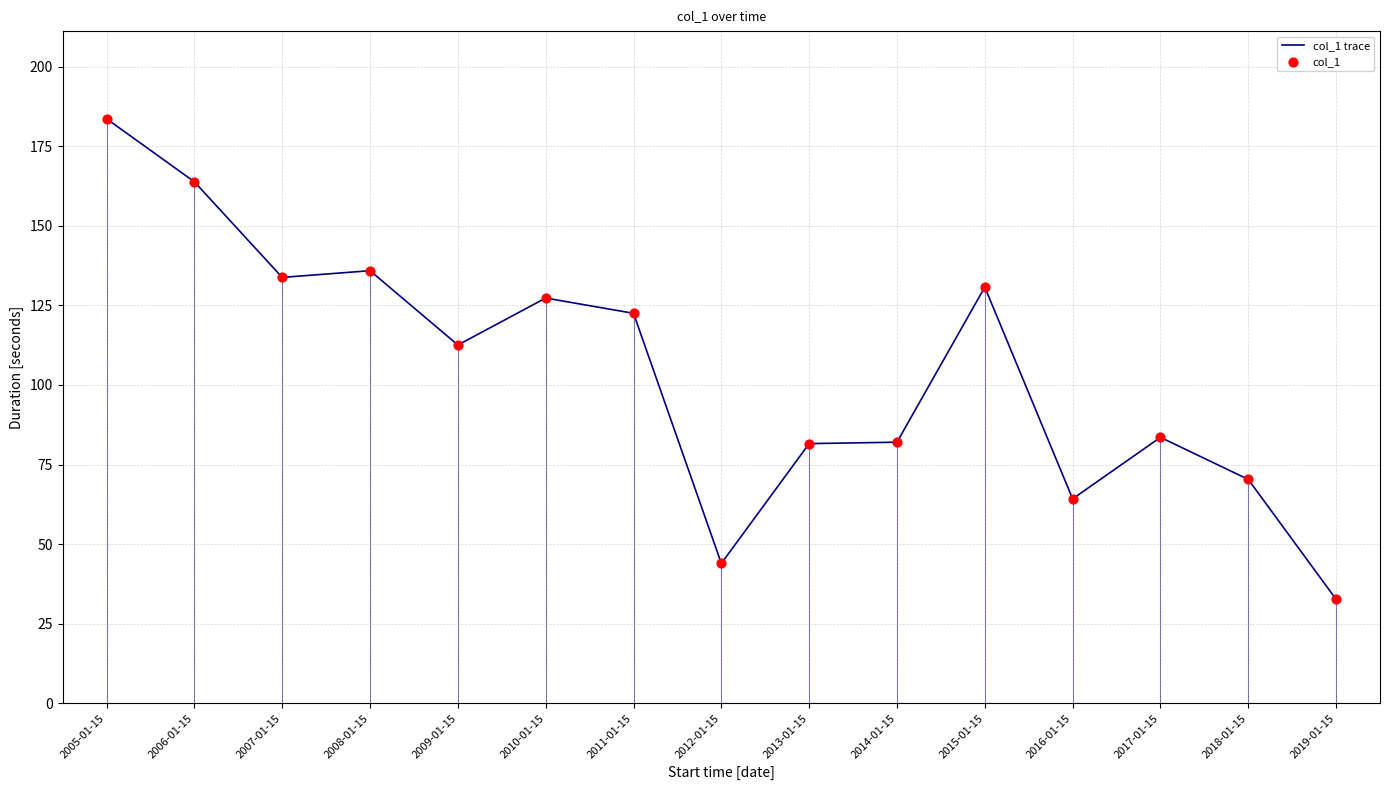

What is the total value across all series at 2012-01-15?

87.9